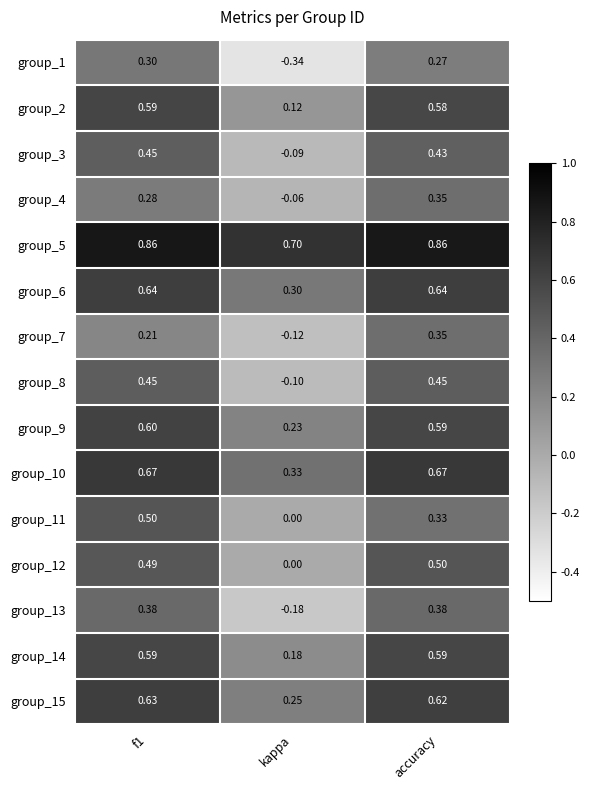

Is the value of group_9 at kappa greater than the value of group_3 at kappa?

Yes